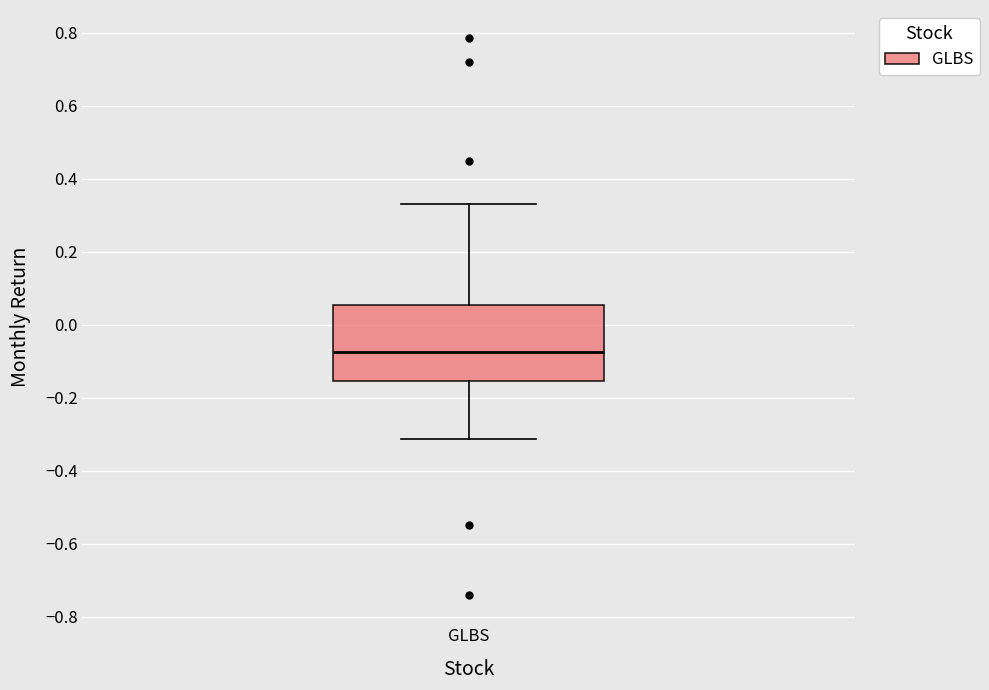

Read this box plot against the y-axis: the position of the median line, the range covered by the box, and the ends of both whiskers. The values are not printed on the chart, so give them approximately, as read against the axis.

median -0.08, box -0.16 to 0.06, whiskers -0.32 to 0.34